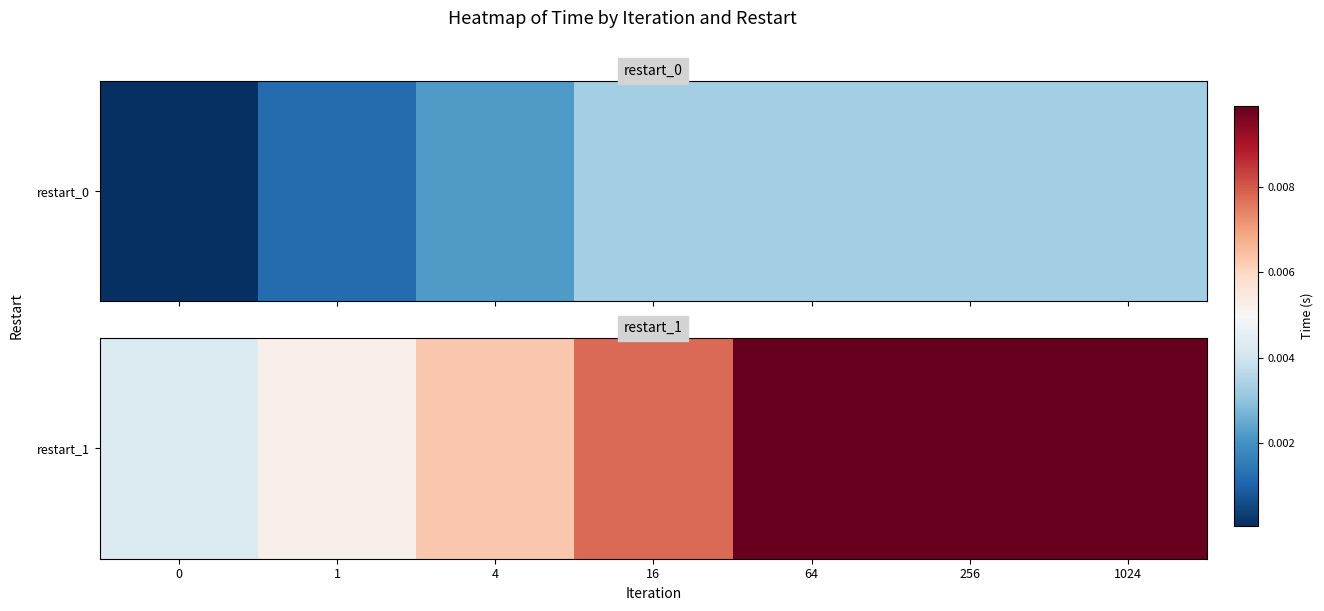

Which category has the highest value across all series?

64